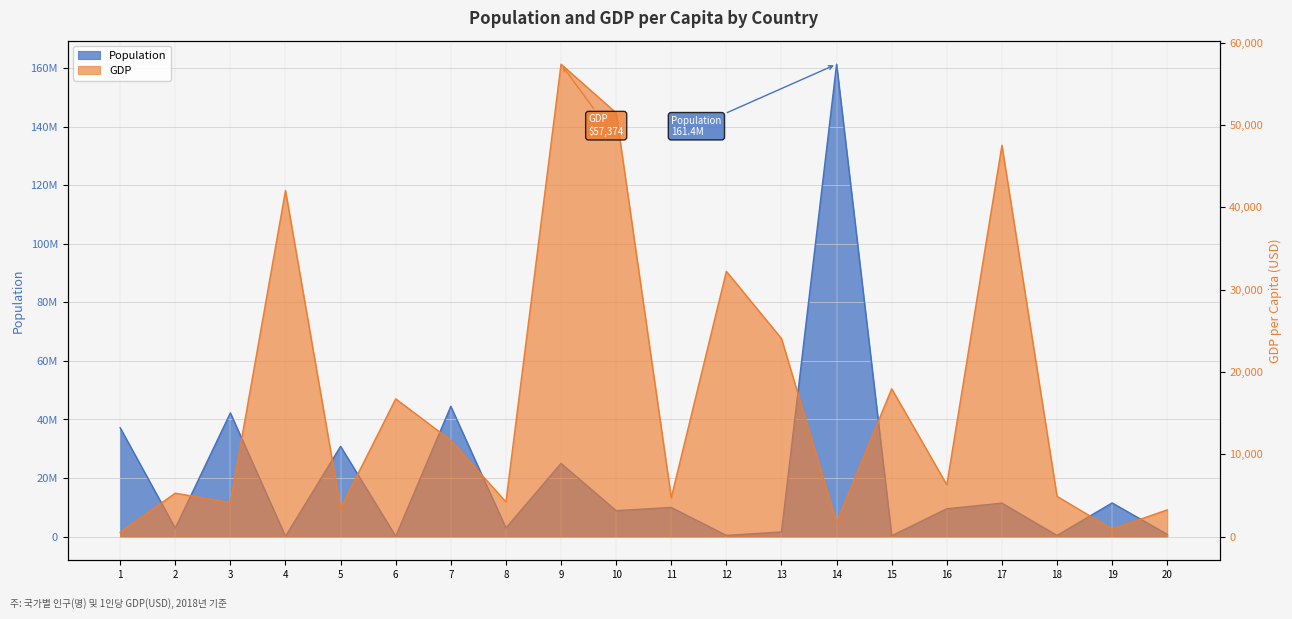

What is the maximum value for GDP?

57373.7